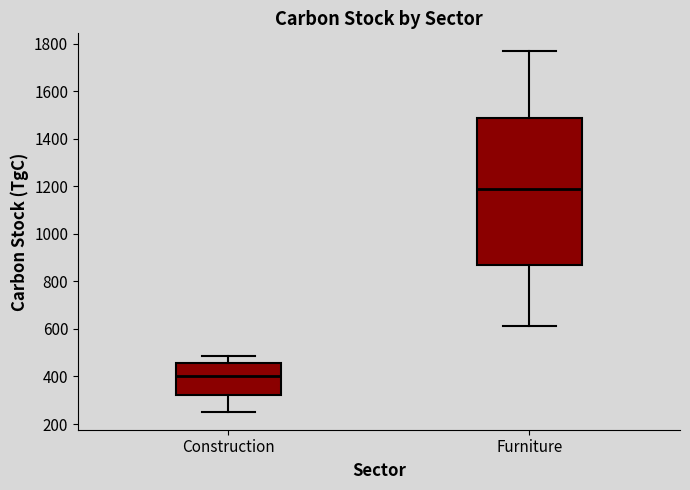

Which box has the lowest median line?

Construction